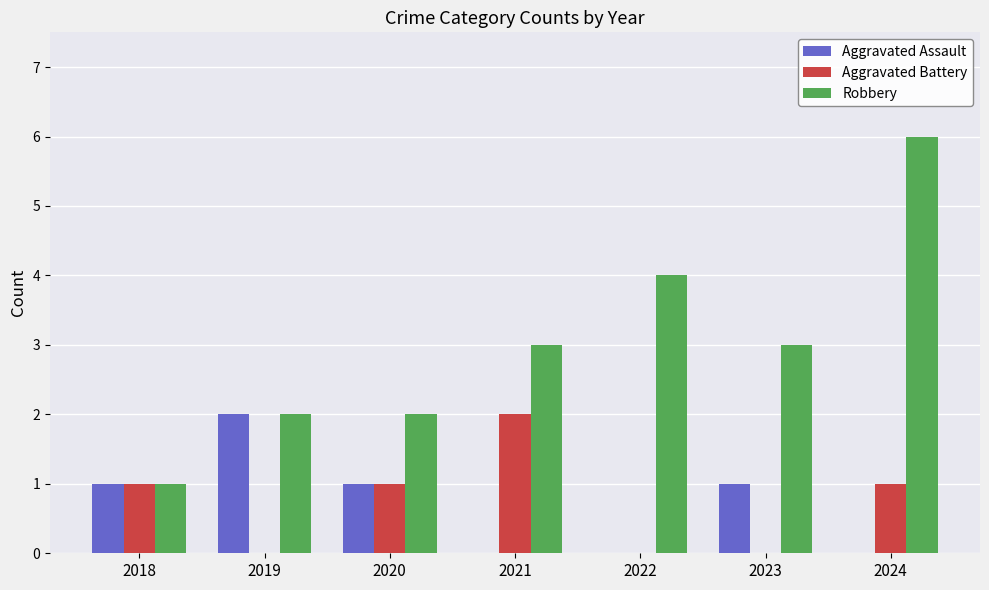

What is the difference between the Aggravated Assault values at 2022 and 2020?

1